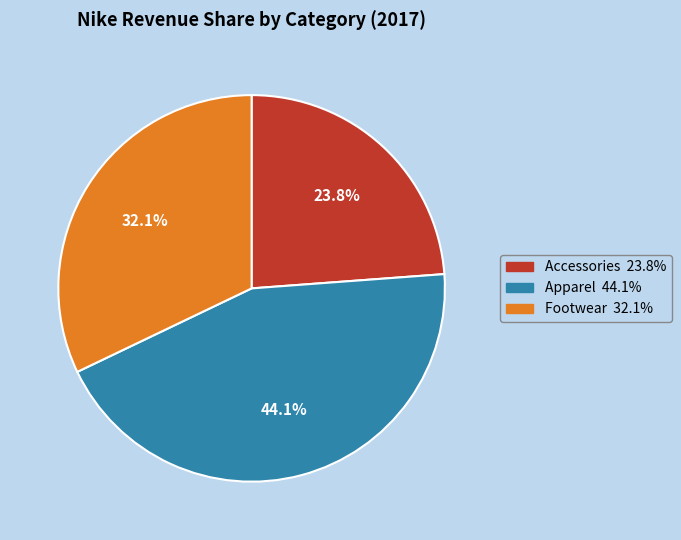

What portion of the pie excludes Footwear?

67.9%